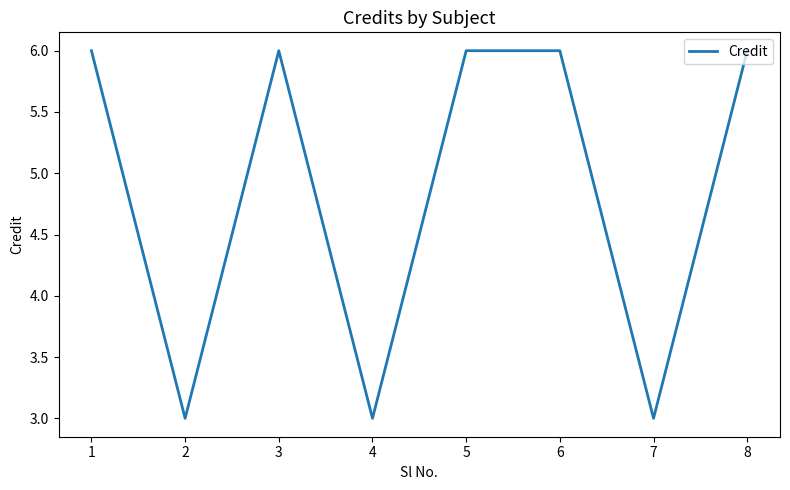

What is the approximate value at 4?

3